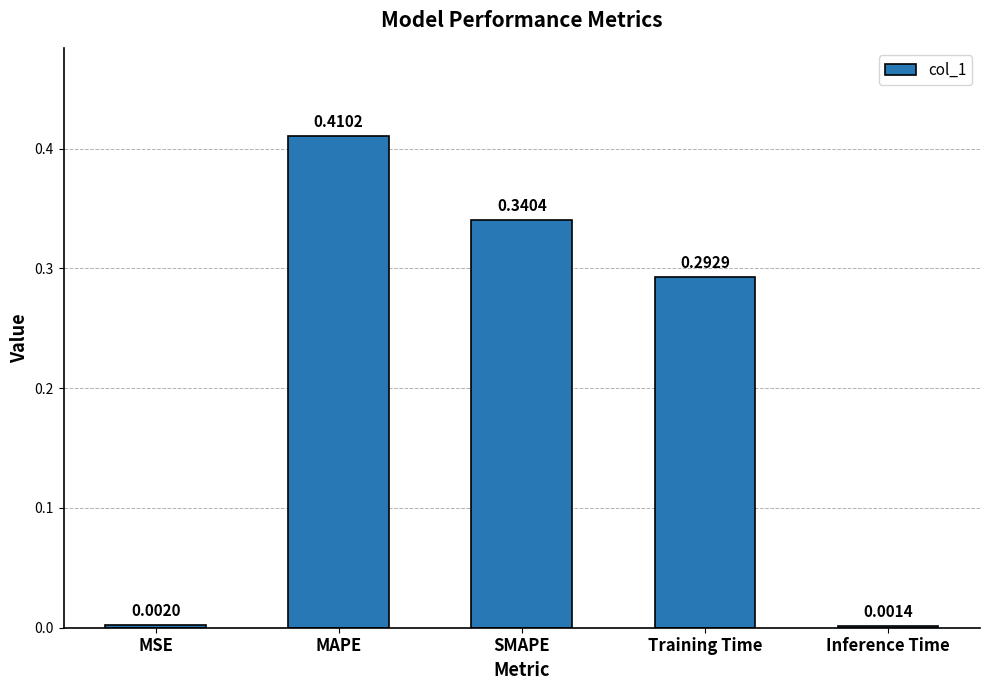

At which label is the value closest to 0?

Inference Time